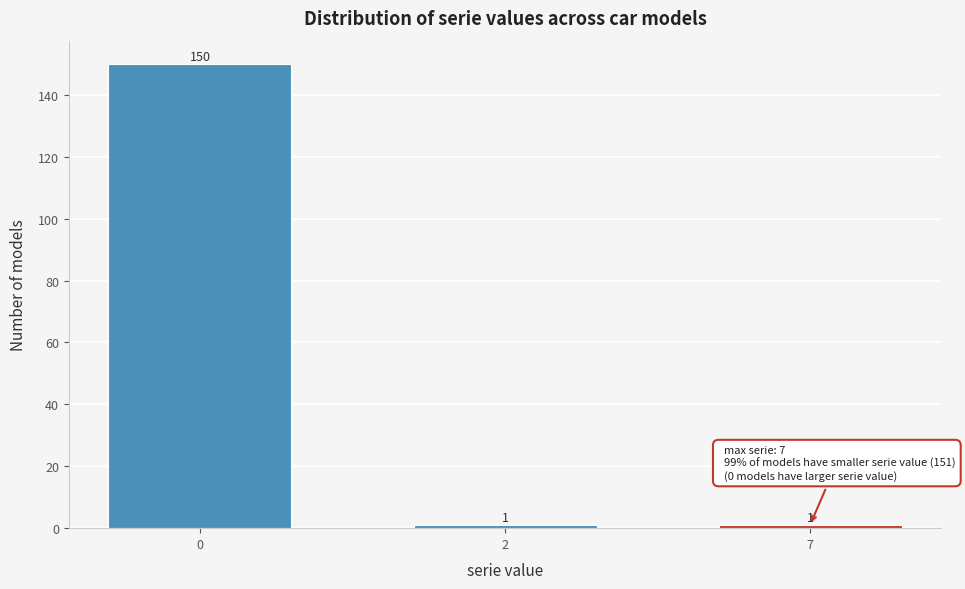

Reading right to left, transcribe all the data shown in this chart.

1	1	150